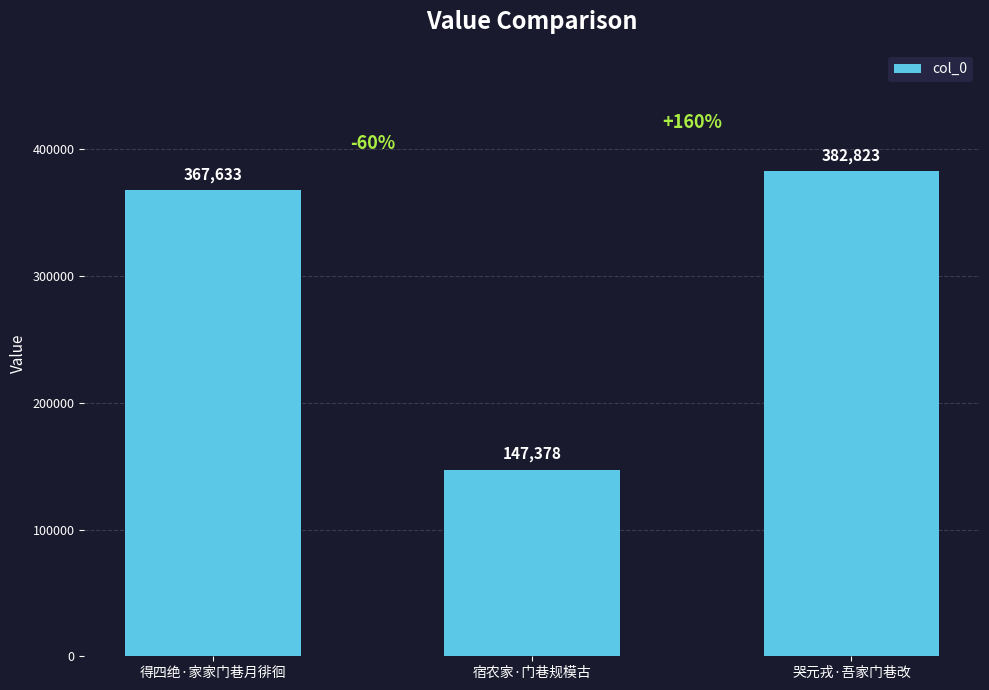

What is the maximum value shown in the chart?

382823